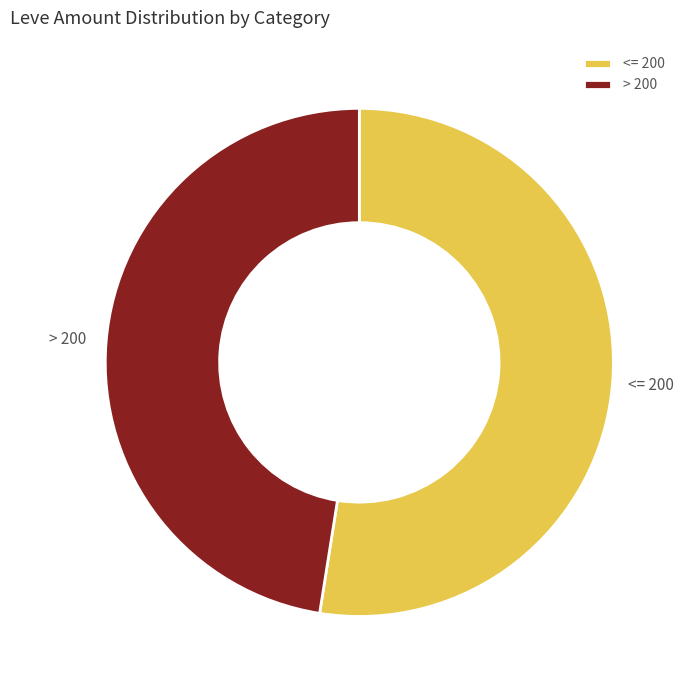

Rank the categories by value from lowest to highest.

> 200, <= 200